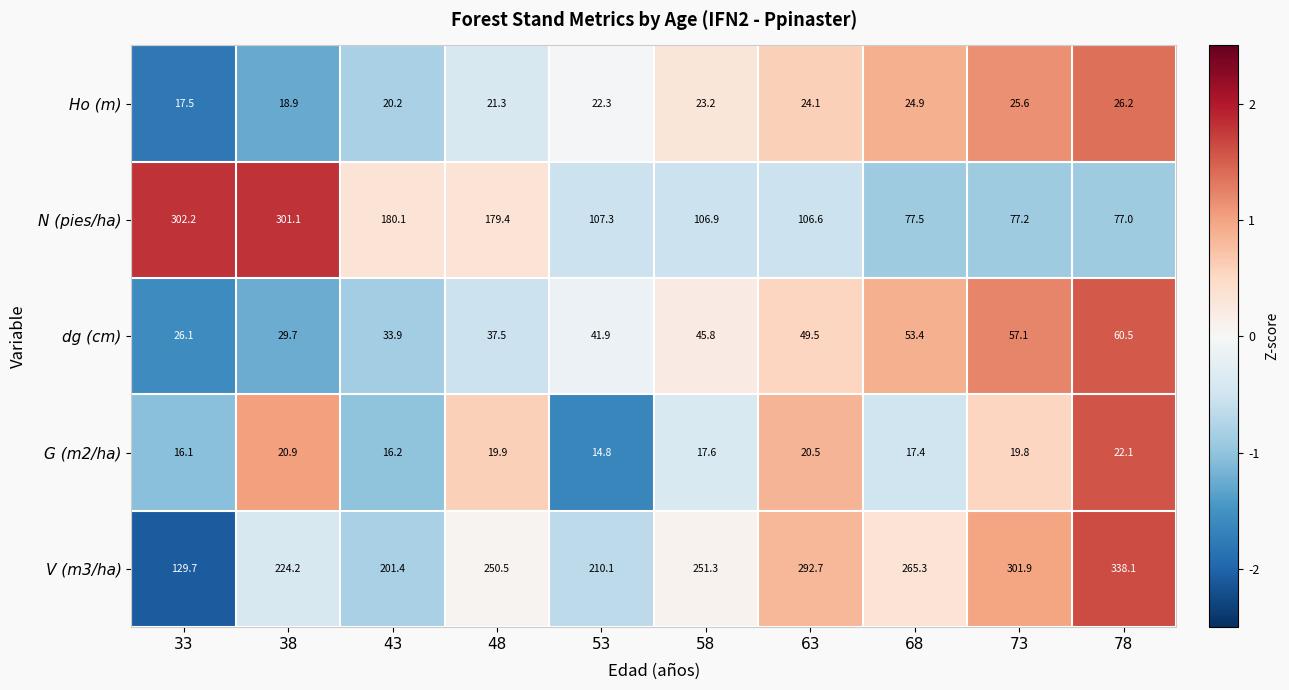

Where is N (pies/ha) nearest to the value 189?

43